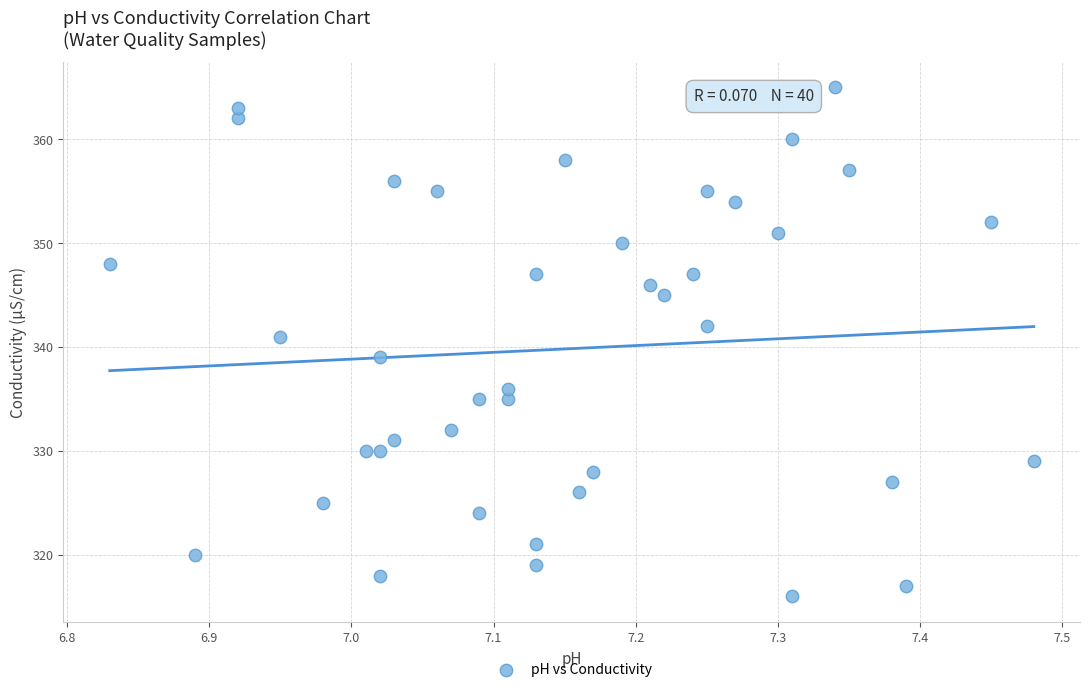

What is the range of Y values (max minus min)?

49